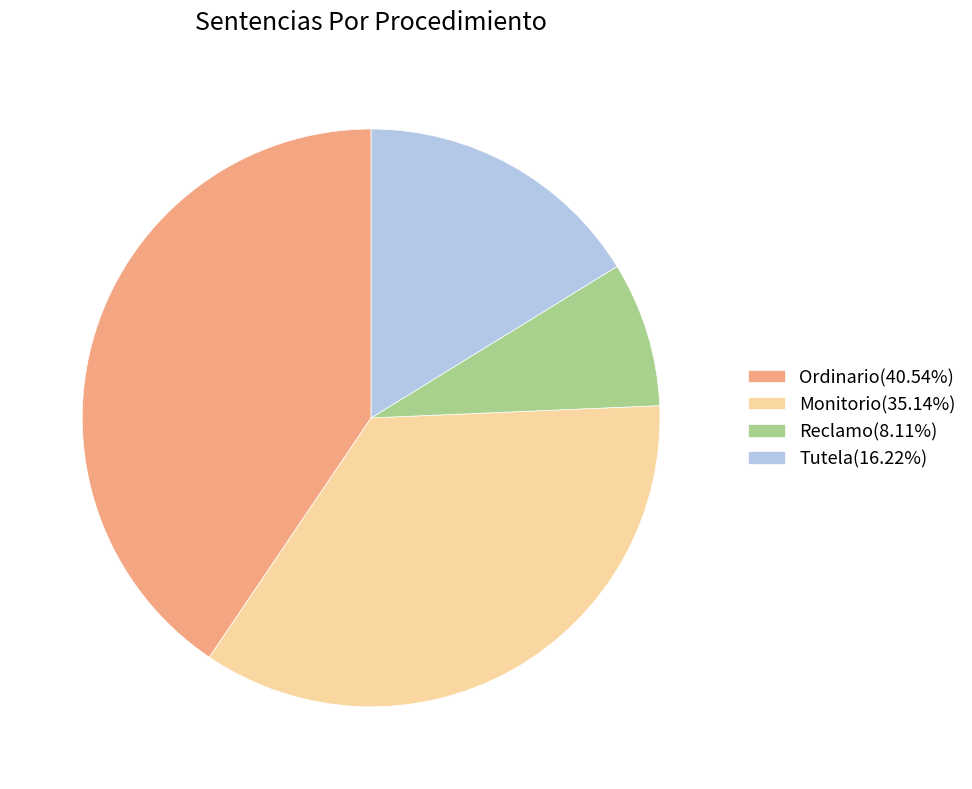

Is Reclamo the majority of the pie?

No